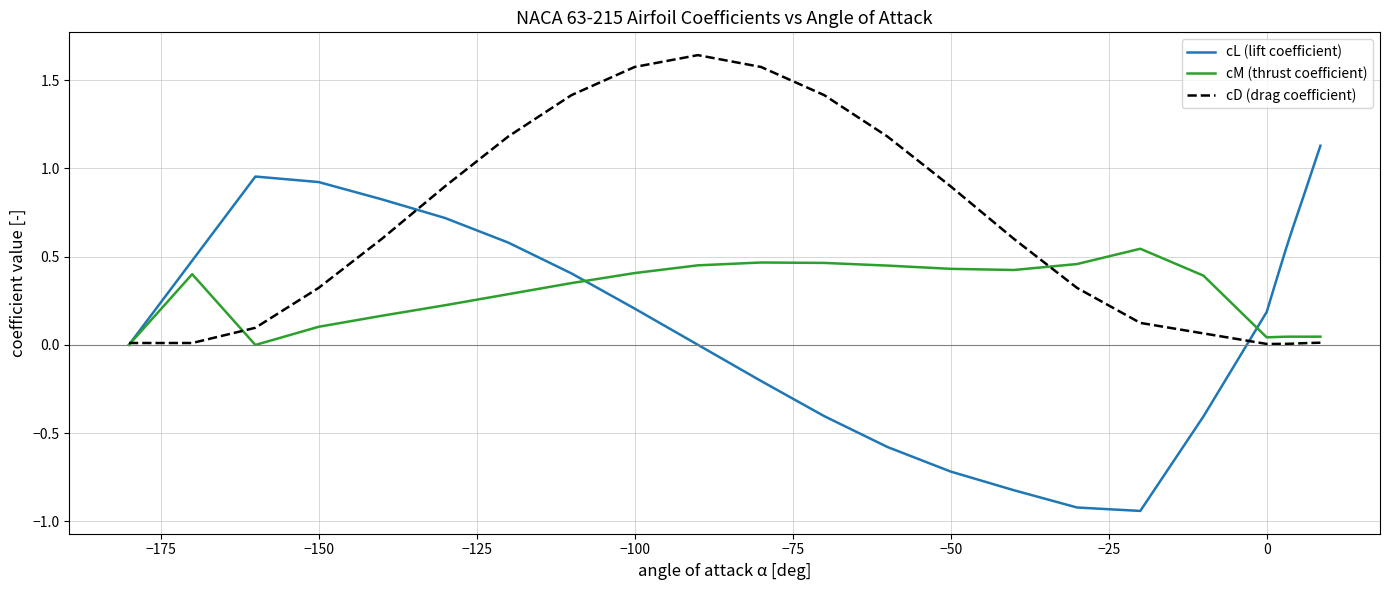

What is the highest value of the cL (lift coefficient) series?

1.1